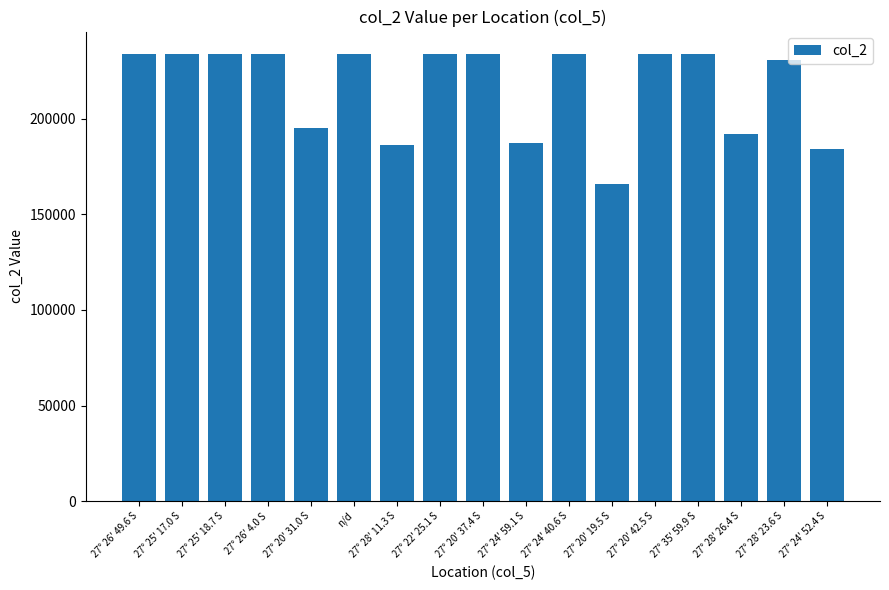

What is the difference between the maximum and minimum values?

68108